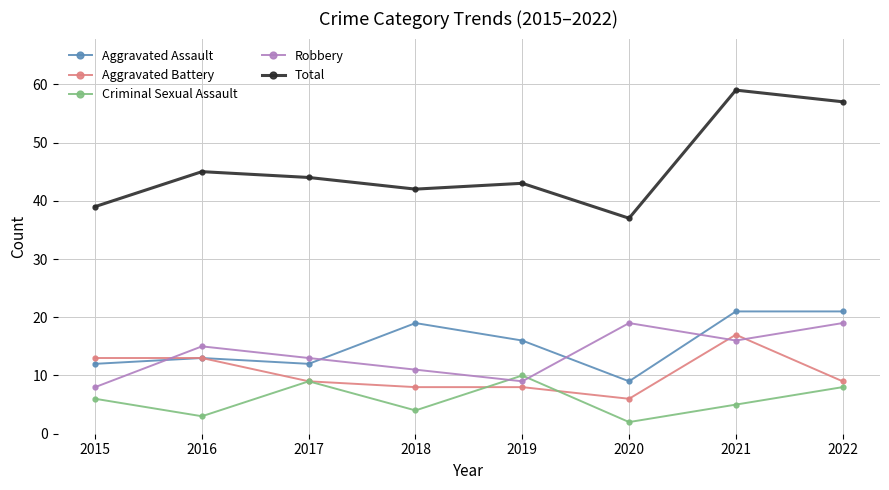

What are all the series names shown in the legend?

Aggravated Assault, Aggravated Battery, Criminal Sexual Assault, Robbery, Total